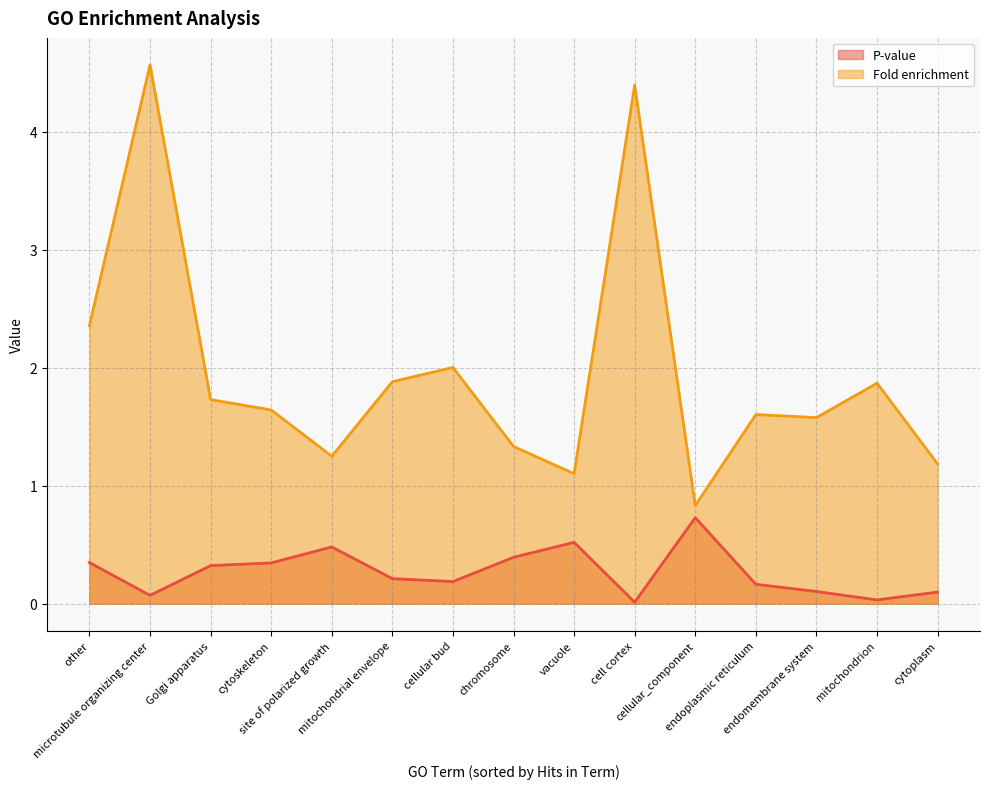

Which category has the lowest value across all series?

cell cortex